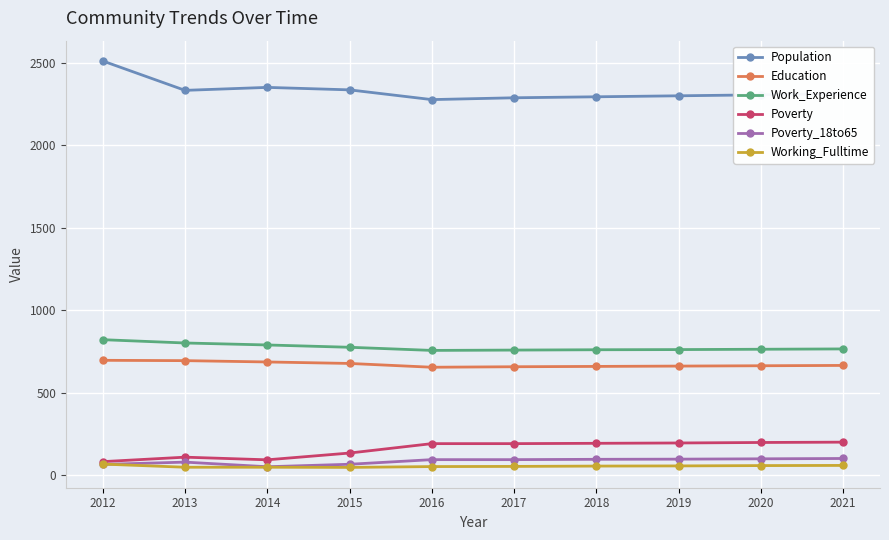

True or false: Education and Population intersect in this chart.

False